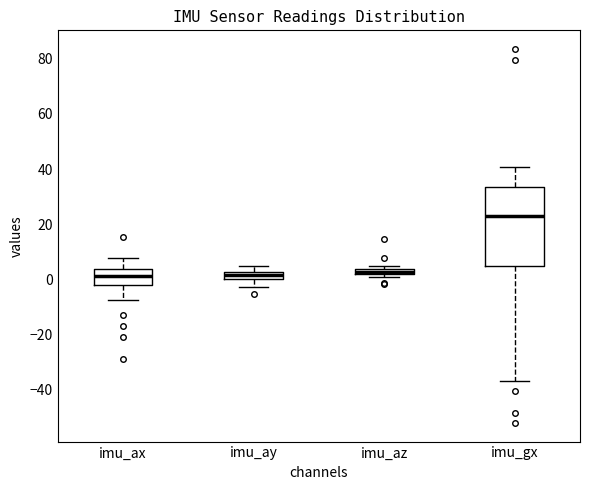

Where does the upper whisker of the box for imu_ay end on the y-axis? The values are not printed on the chart, so give them approximately, as read against the axis.

4